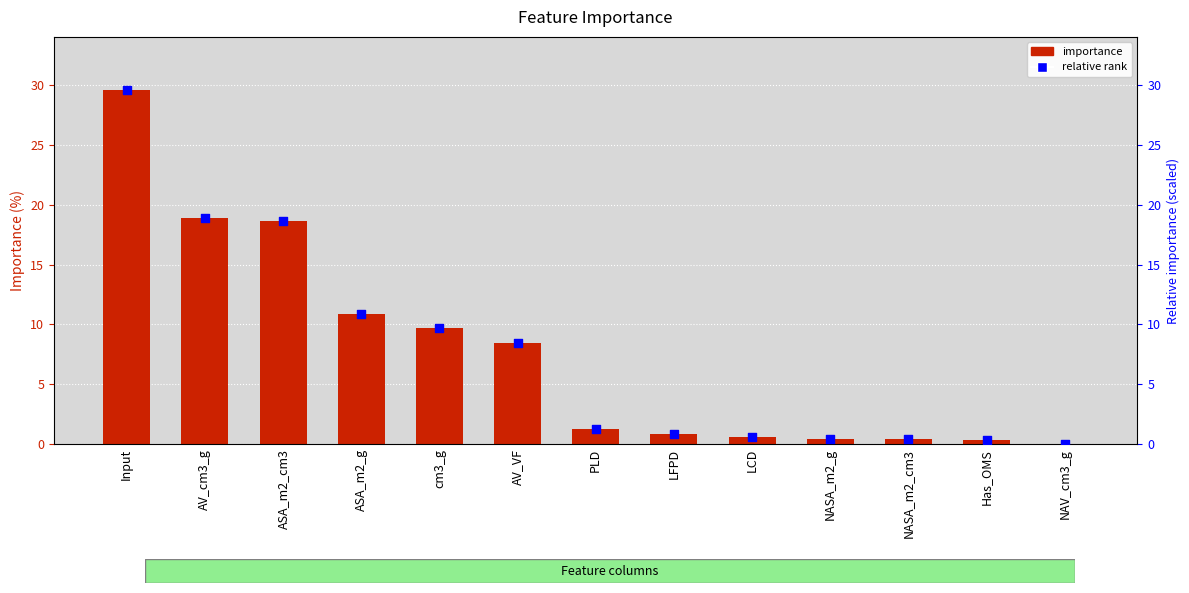

At which category is the sum across all series the highest?

Input